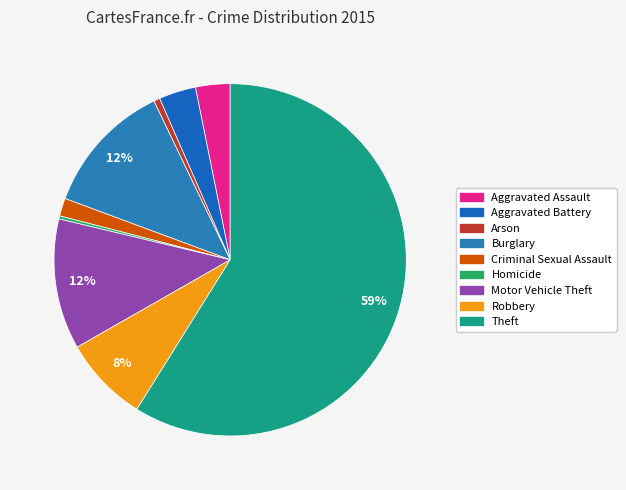

True or false: Arson accounts for 15% of the total.

False